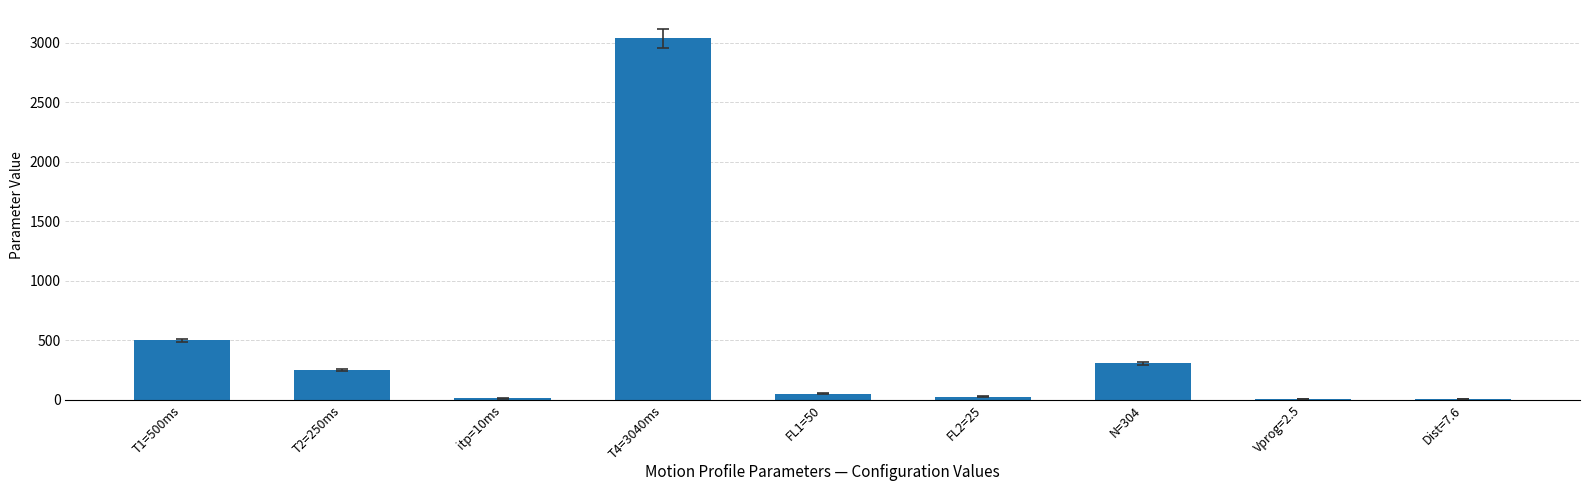

Where does the data first go above 50?

T1=500ms